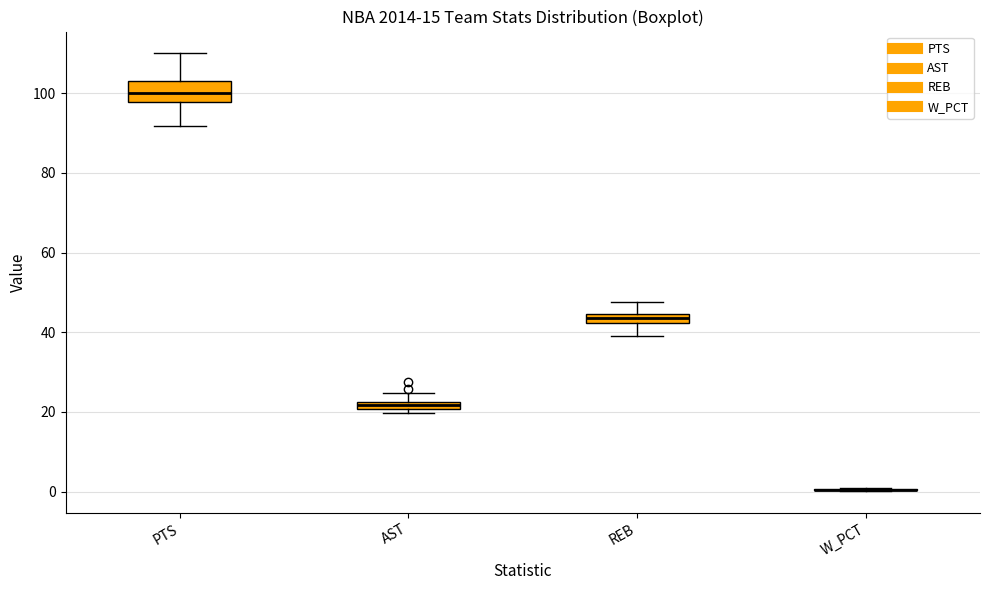

Which box is the tallest, from its lower edge to its upper edge?

PTS